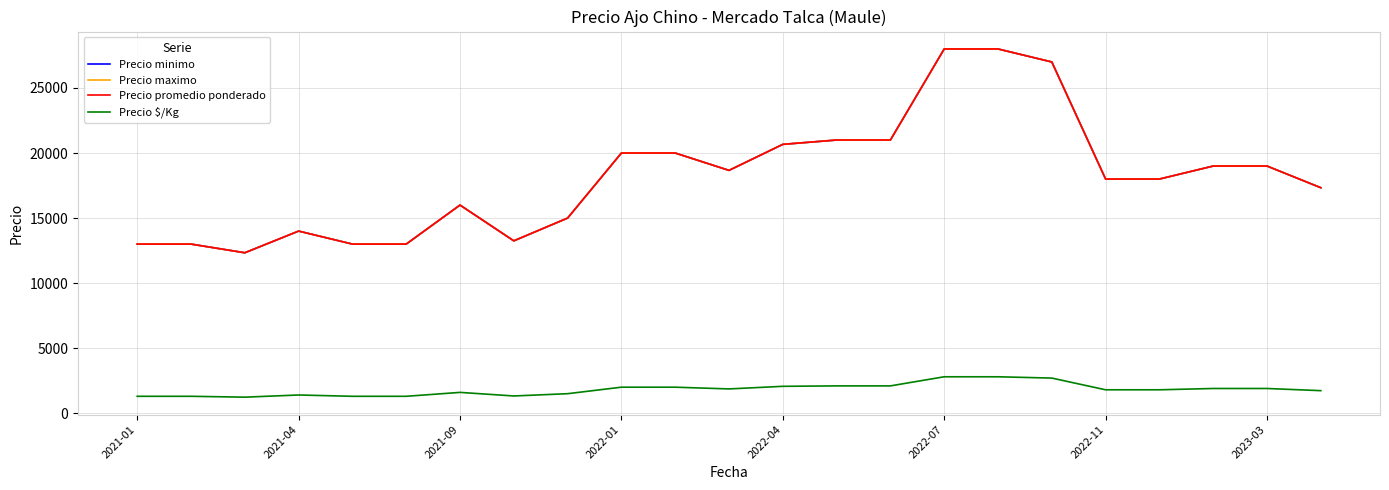

What is the average value of the Precio minimo series?

18184.8